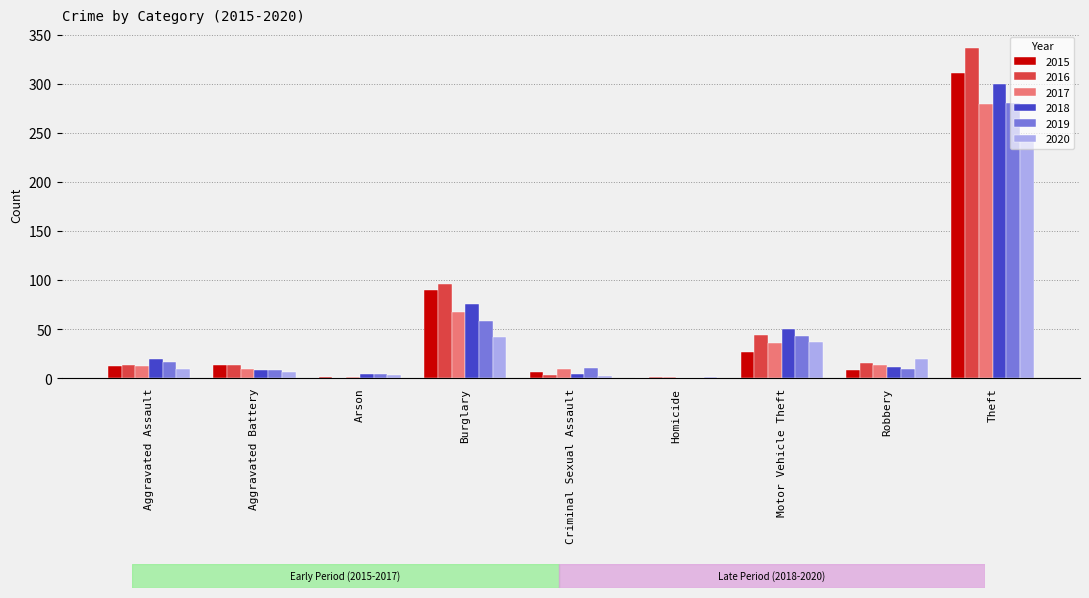

Which label corresponds to the largest value in the chart?

Theft